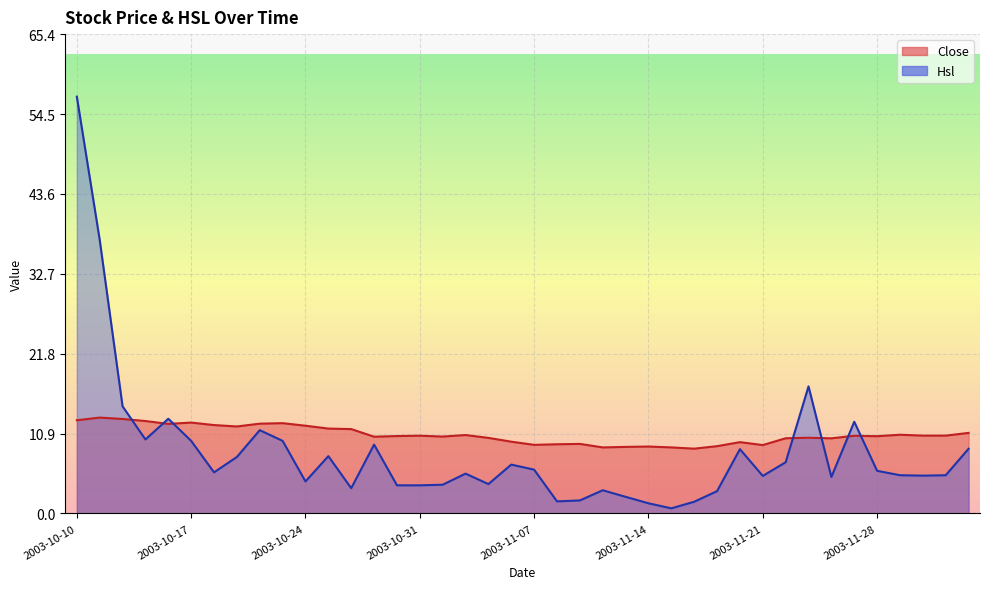

Which series has the largest range (max minus min)?

Hsl